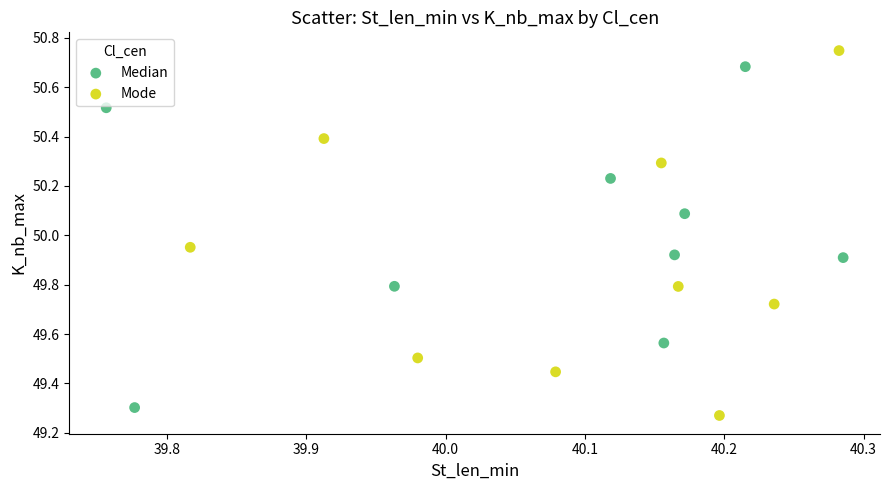

Which series contains the highest Y value?

Mode